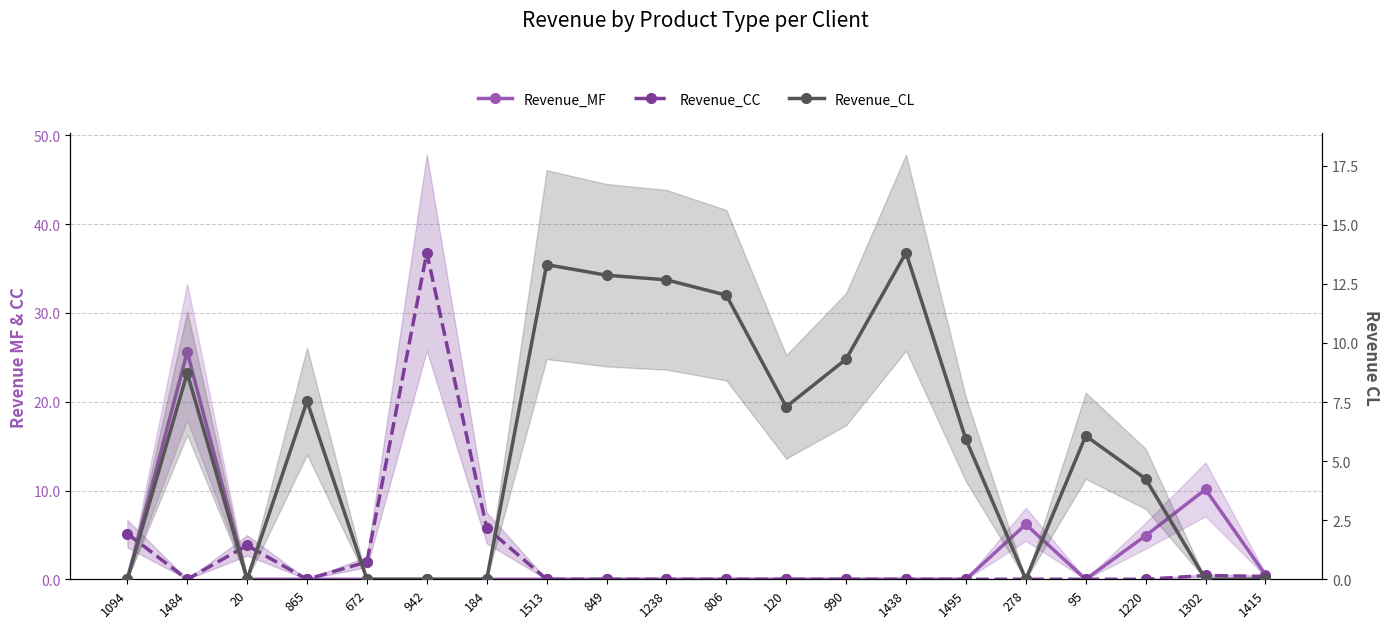

What are all the series names shown in the legend?

Revenue_MF, Revenue_CC, Revenue_CL